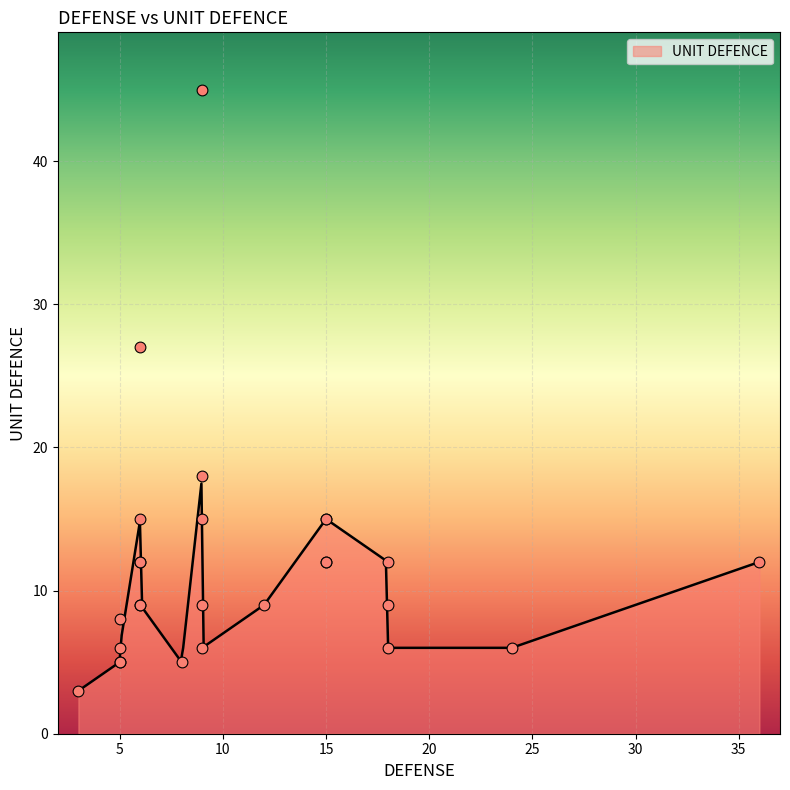

What is the change in value from 9 to 9?

-9